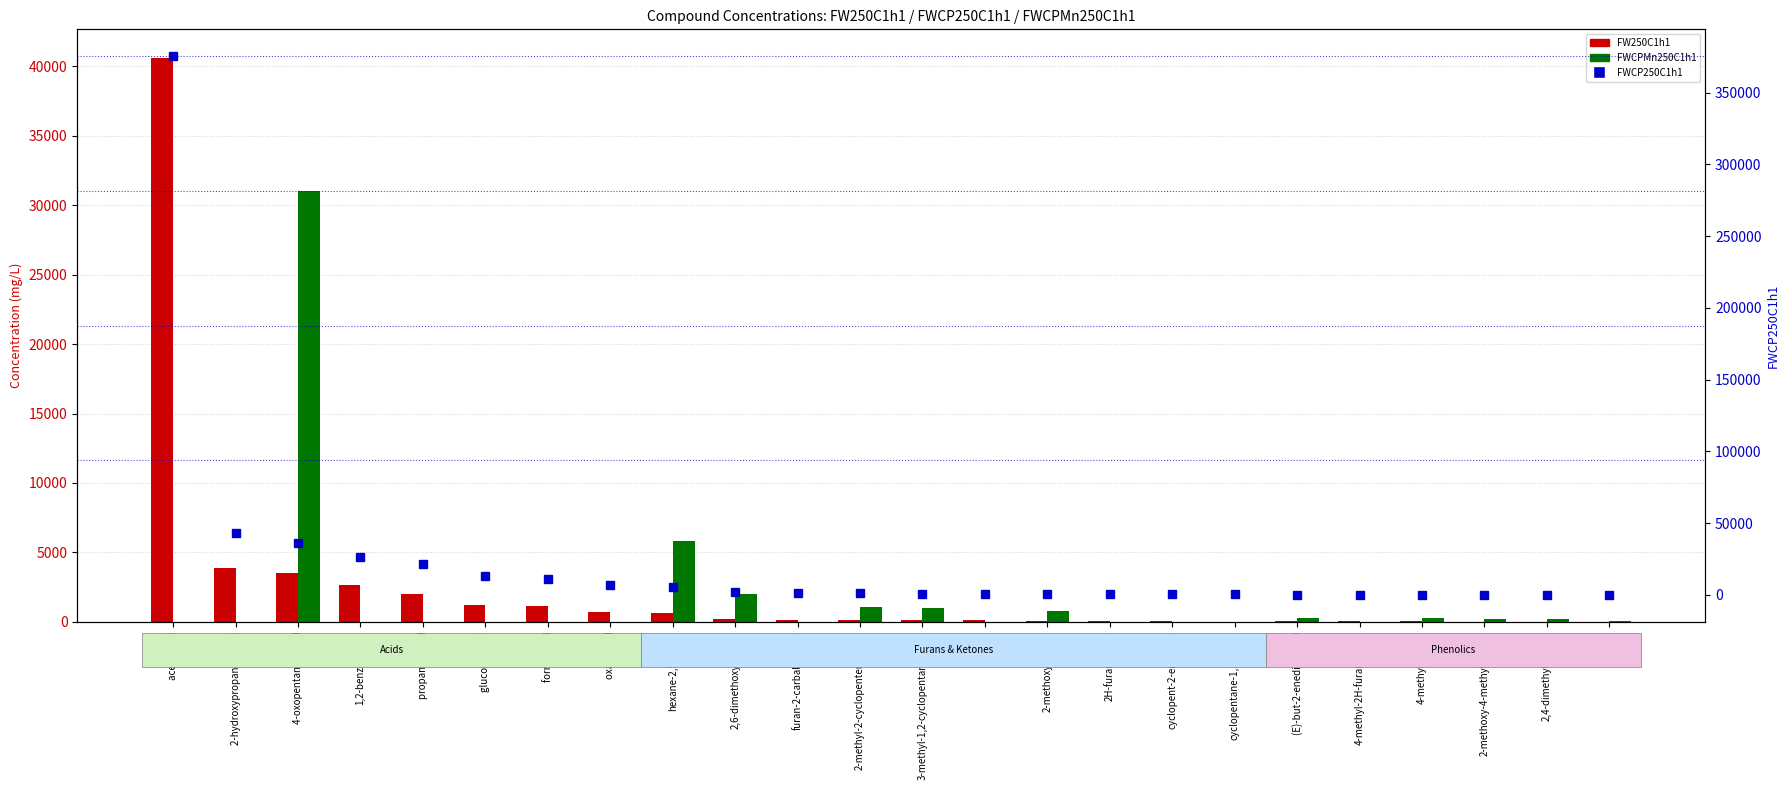

What is the value of the FW250C1h1 bar at the 7th from the left?

1164.3